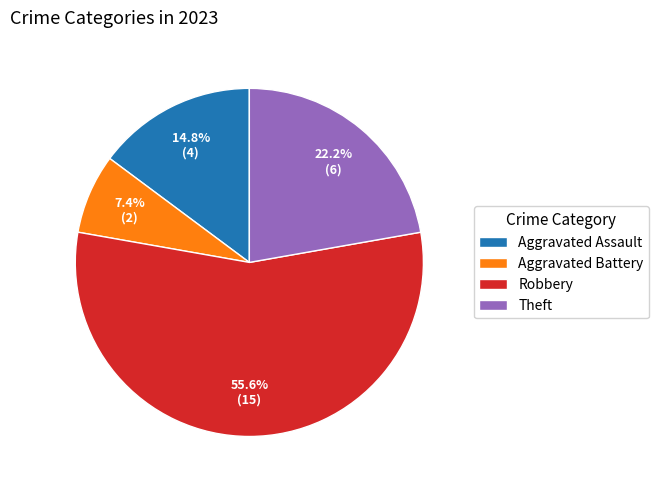

To the nearest percent, what portion does Robbery represent?

56%